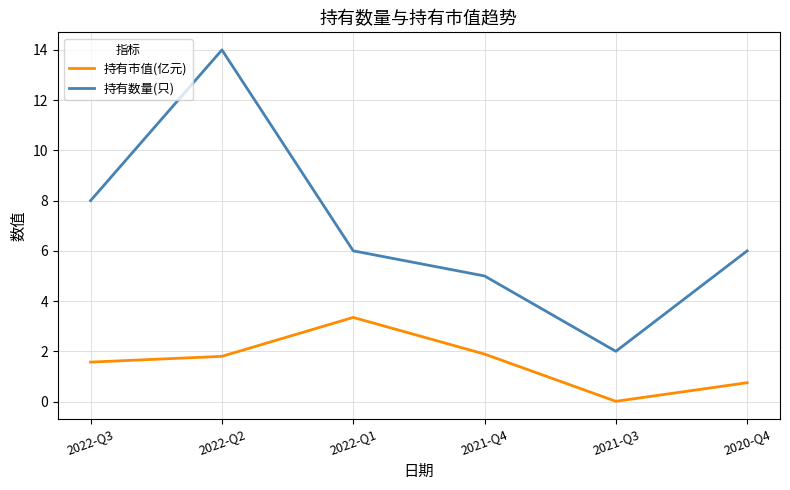

At which category is the sum across all series the highest?

2022-Q2